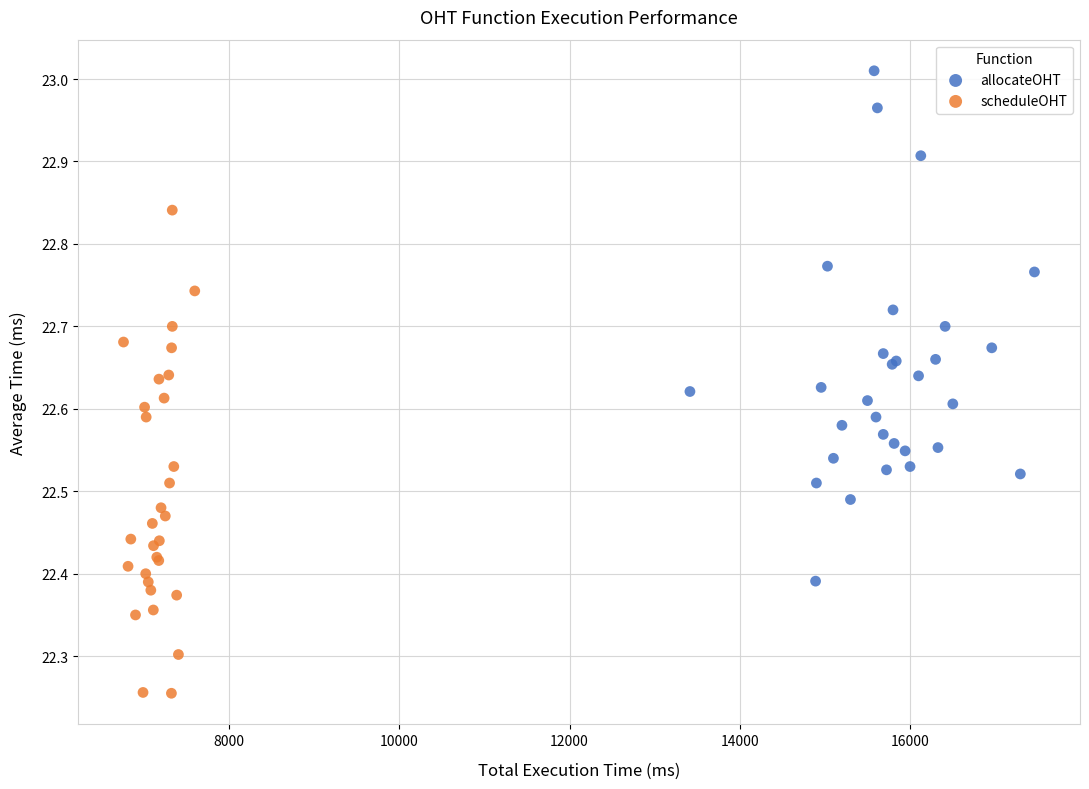

Which series contains the highest Y value?

allocateOHT